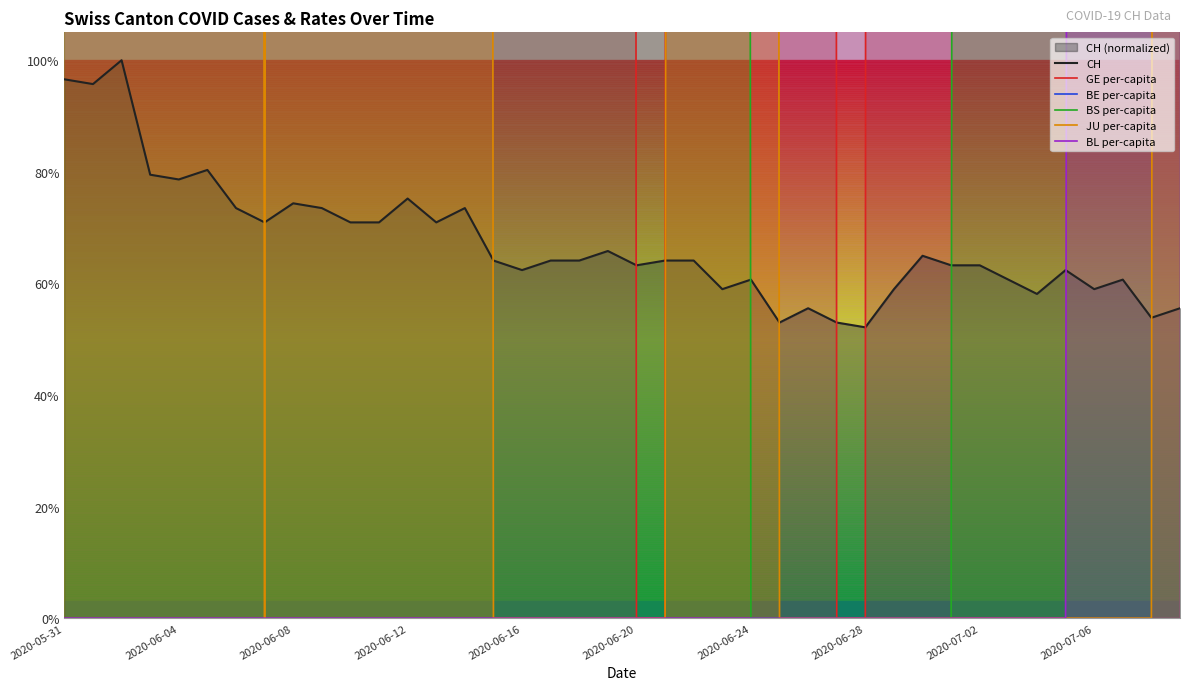

Which series has the widest spread of values?

BS_pc